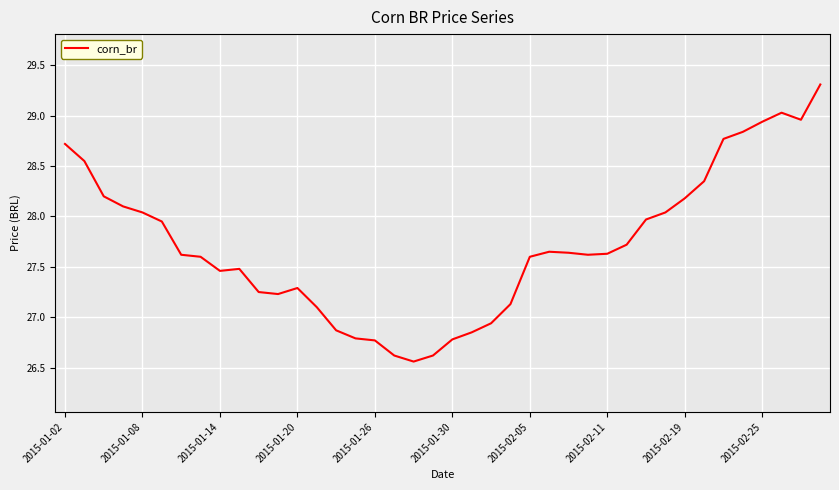

What is the greatest value displayed?

29.3